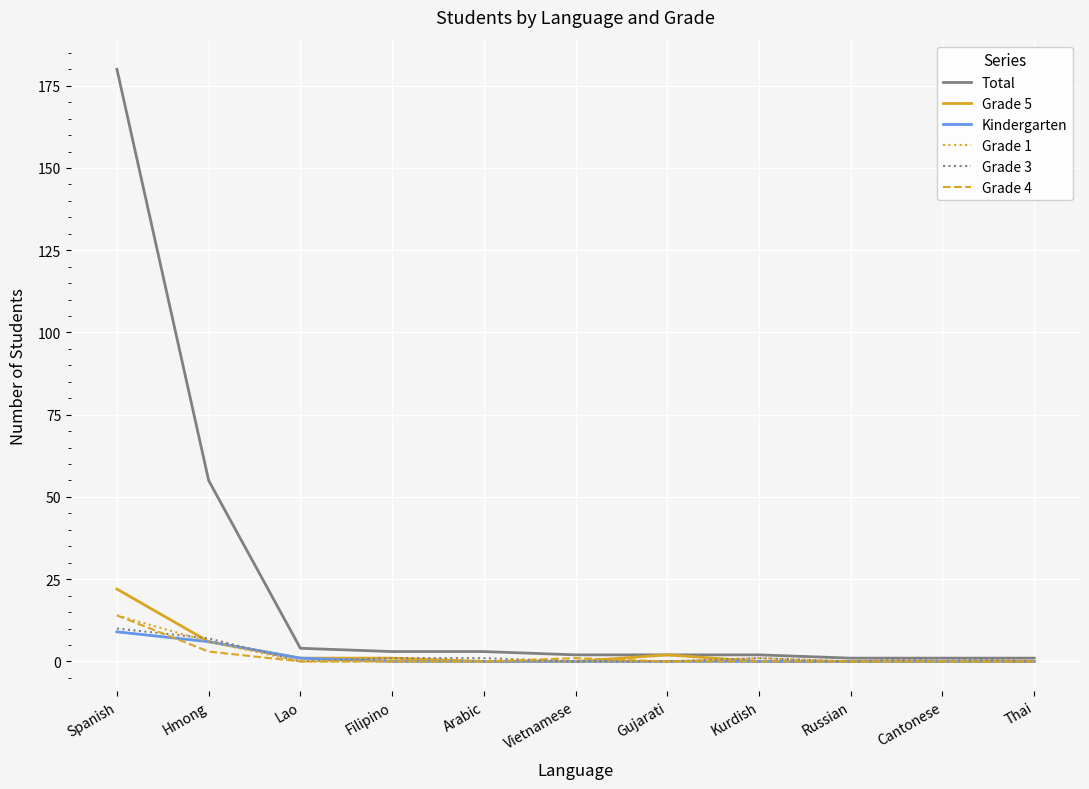

The Total series shows 180 at Spanish. True or false?

True